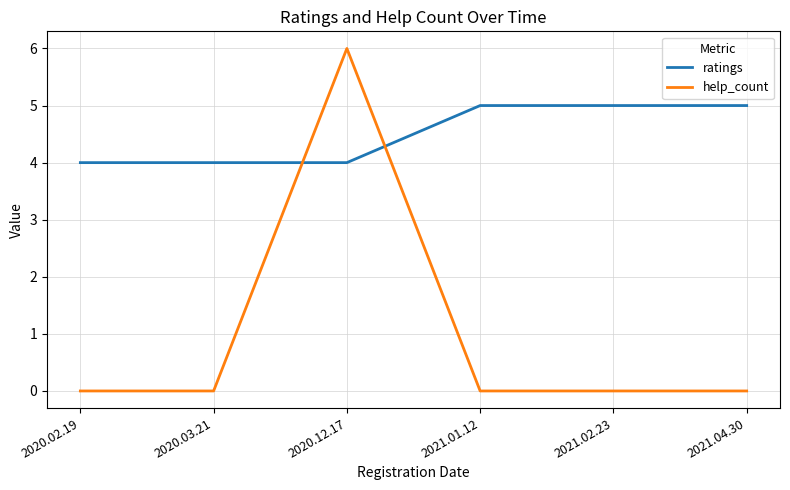

How many times do help_count and ratings cross each other?

2